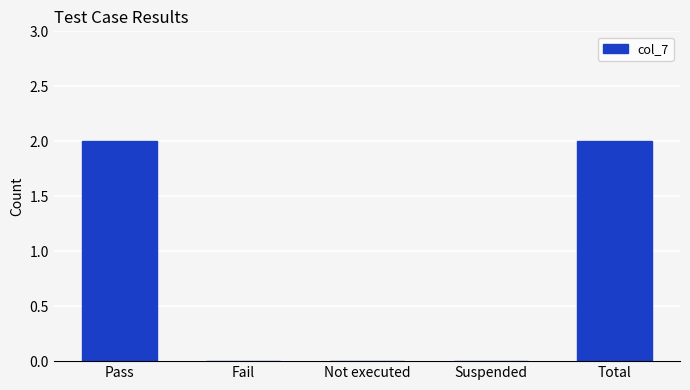

The chart shows a value of 1 at Suspended. True or false?

False